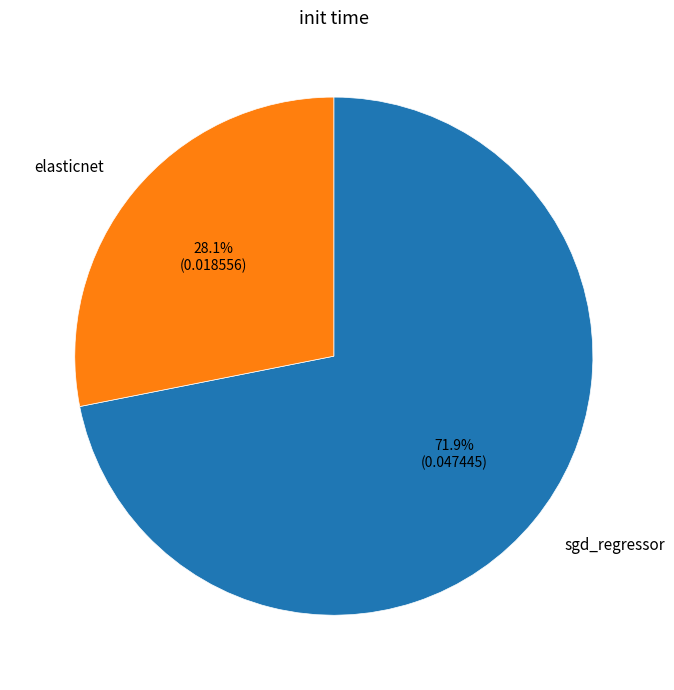

Which slice is the largest?

sgd_regressor